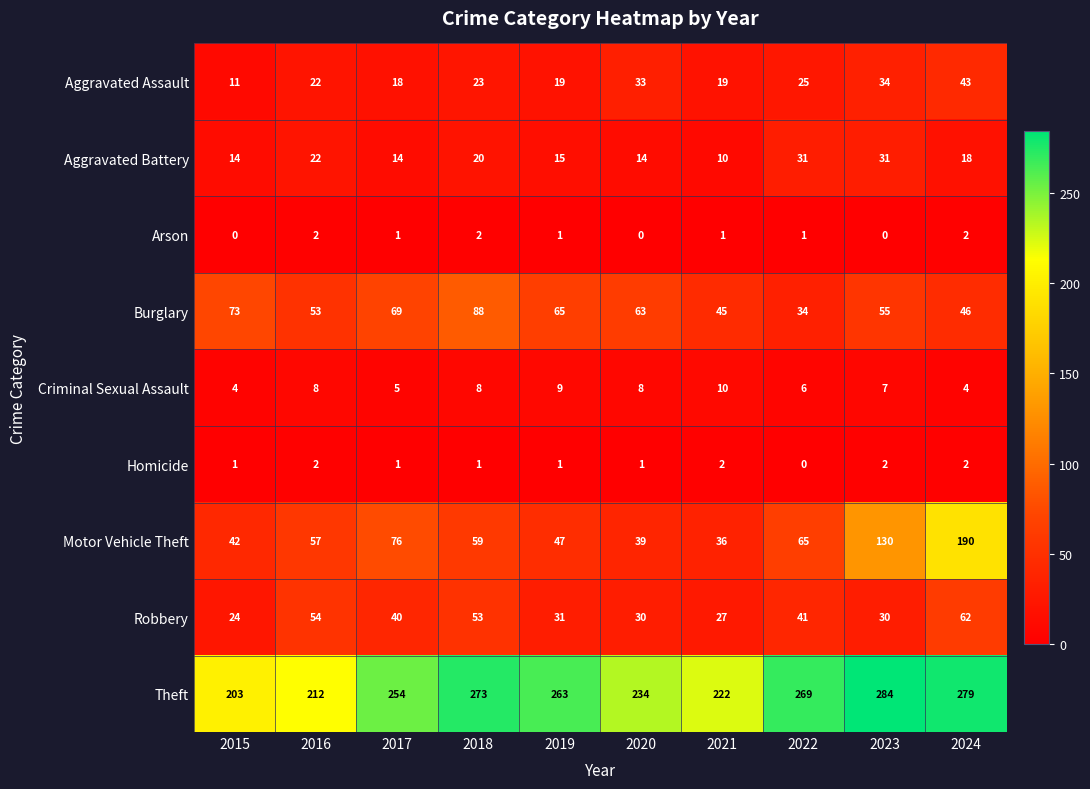

What is the difference between the highest and lowest values at 2024?

277